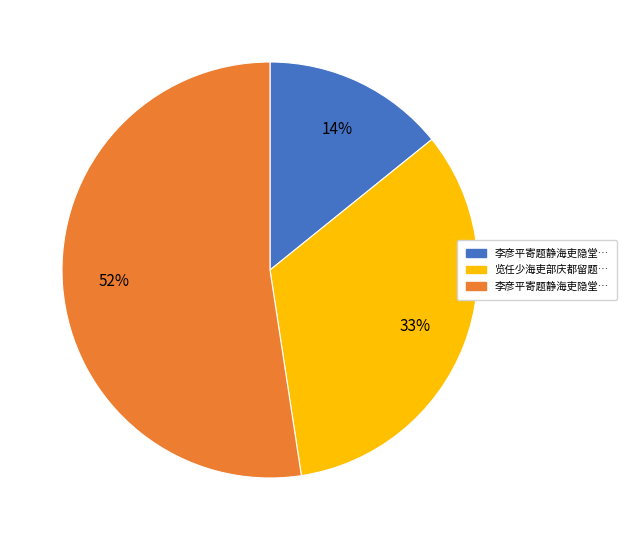

To the nearest percent, what is the difference between the largest and smallest slice percentages?

38%